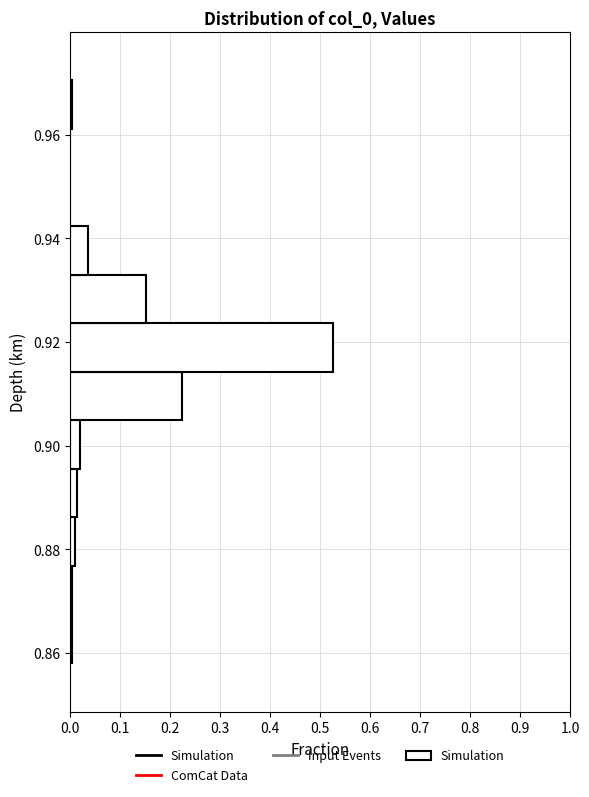

Reading bottom to top, list every bar in this chart as the range it spans on the y-axis followed by its length. Neither the bar edges nor the lengths are printed on the chart, so give them approximately, as read against the axes.

0.858 to 0.868: under 0.01
0.868 to 0.876: under 0.01
0.876 to 0.886: 0.01
0.886 to 0.896: 0.02
0.896 to 0.904: 0.02
0.904 to 0.914: 0.22
0.914 to 0.924: 0.53
0.924 to 0.934: 0.15
0.934 to 0.942: 0.04
0.942 to 0.952: 0
0.952 to 0.962: 0
0.962 to 0.970: under 0.01